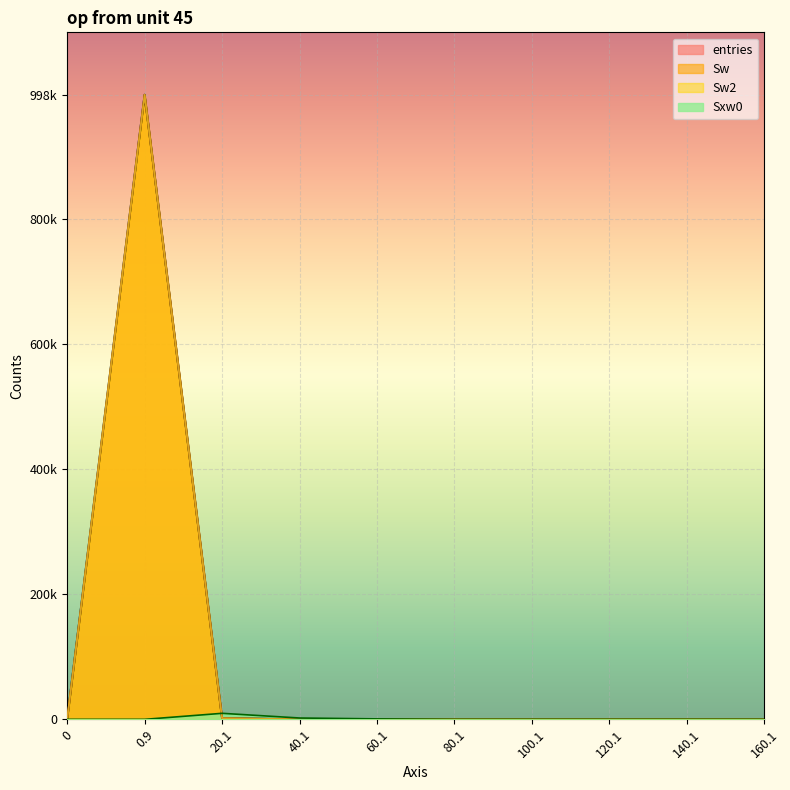

Is it true that Sw equals 0 at 160.1?

True